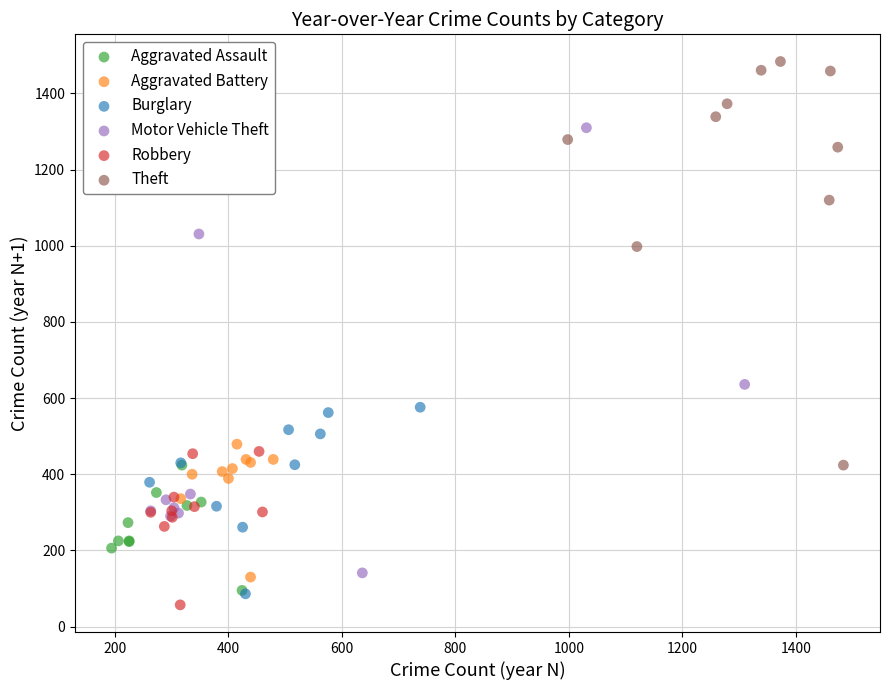

Which series contains the highest Y value?

Theft